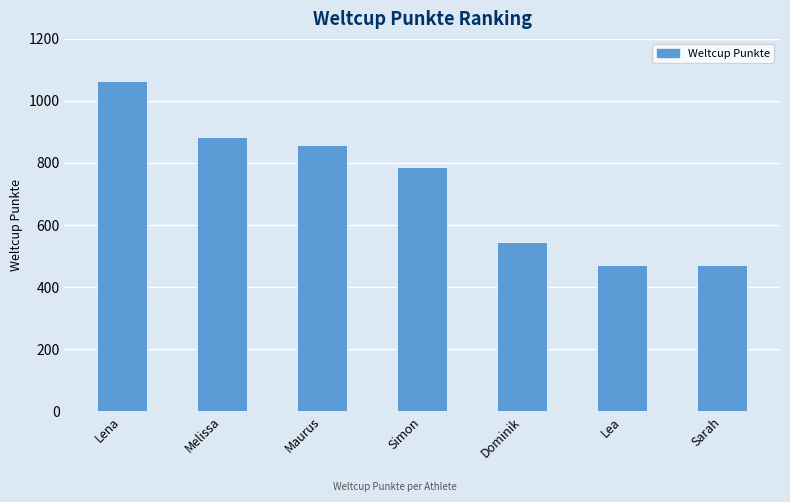

What is the change in value from Dominik to Lea?

-73